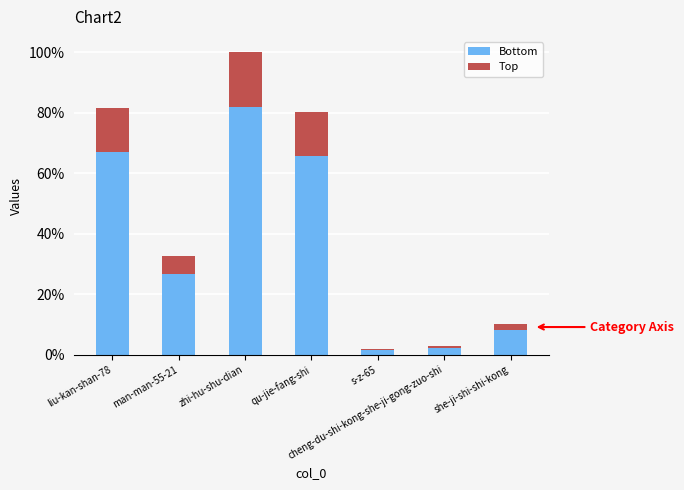

What are all the series names shown in the legend?

Bottom, Top